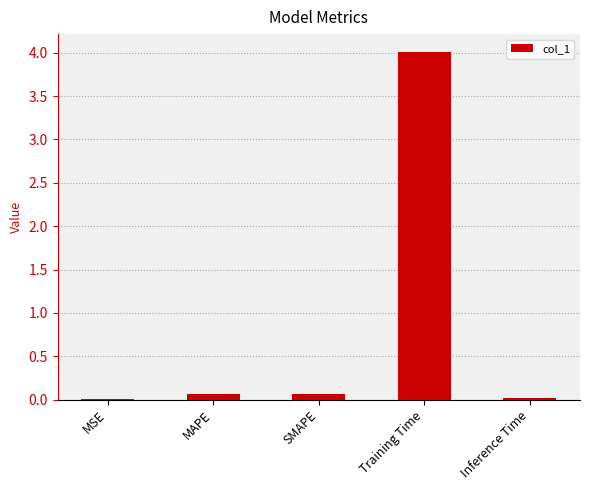

Between Inference Time and SMAPE, which is larger?

SMAPE